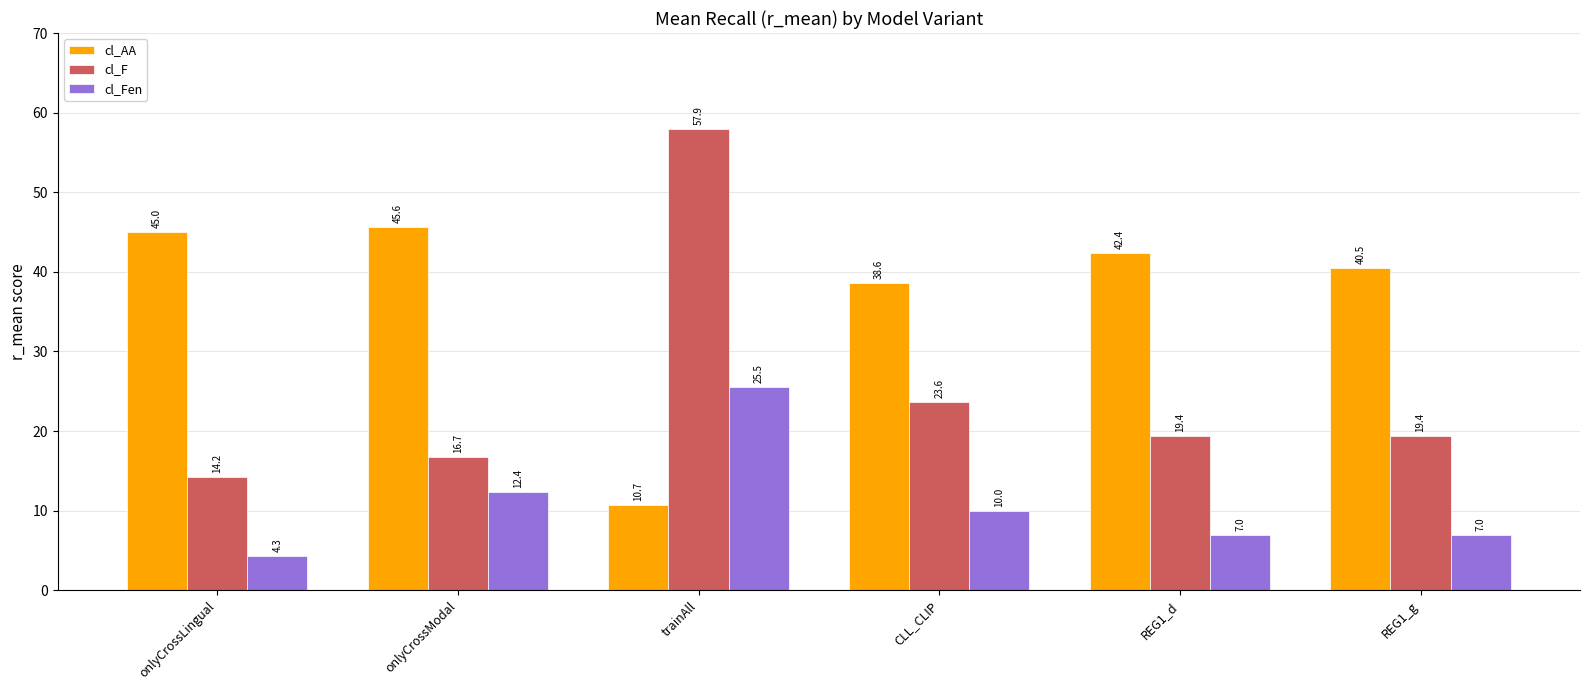

What is the maximum value for cl_F?

57.9